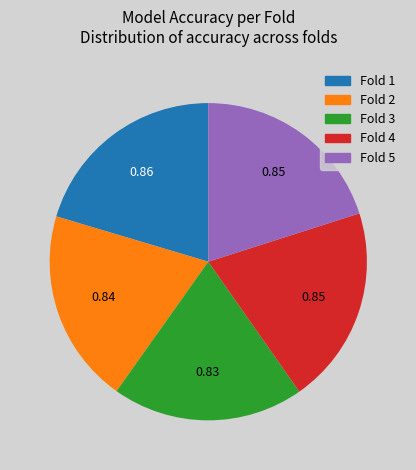

Is there a majority slice in this chart?

No